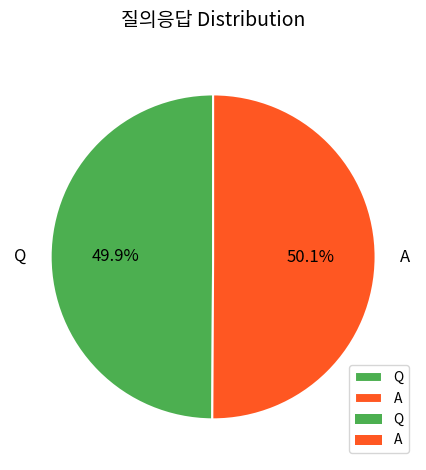

What percentage is NOT represented by Q?

50.1%